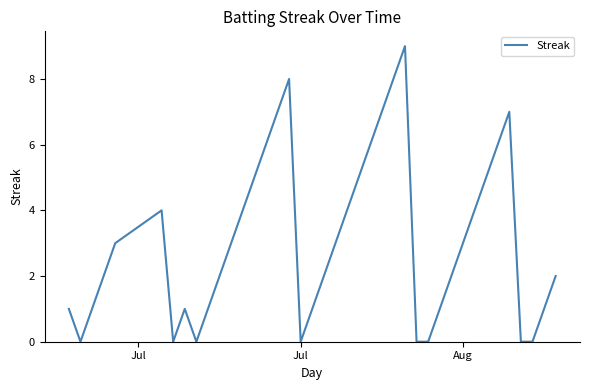

What is the difference between the maximum and minimum values?

9